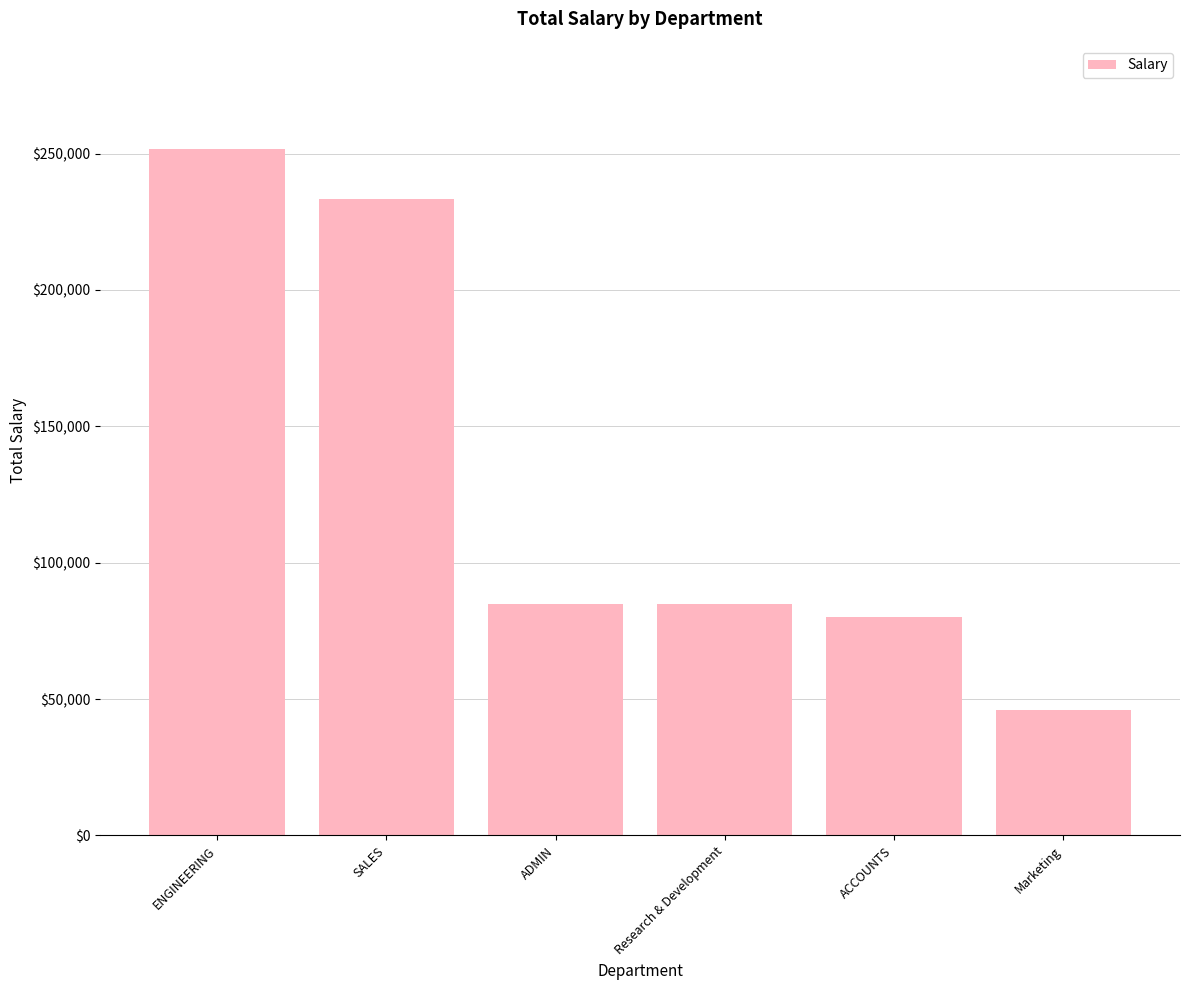

What is the minimum value shown in the chart?

46000